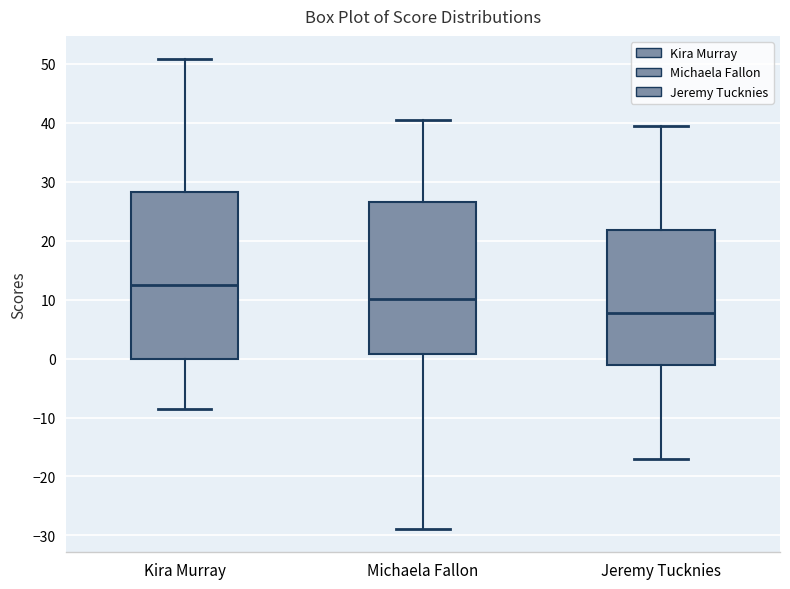

Where does the upper whisker of the box for Michaela Fallon end on the y-axis? The values are not printed on the chart, so give them approximately, as read against the axis.

41